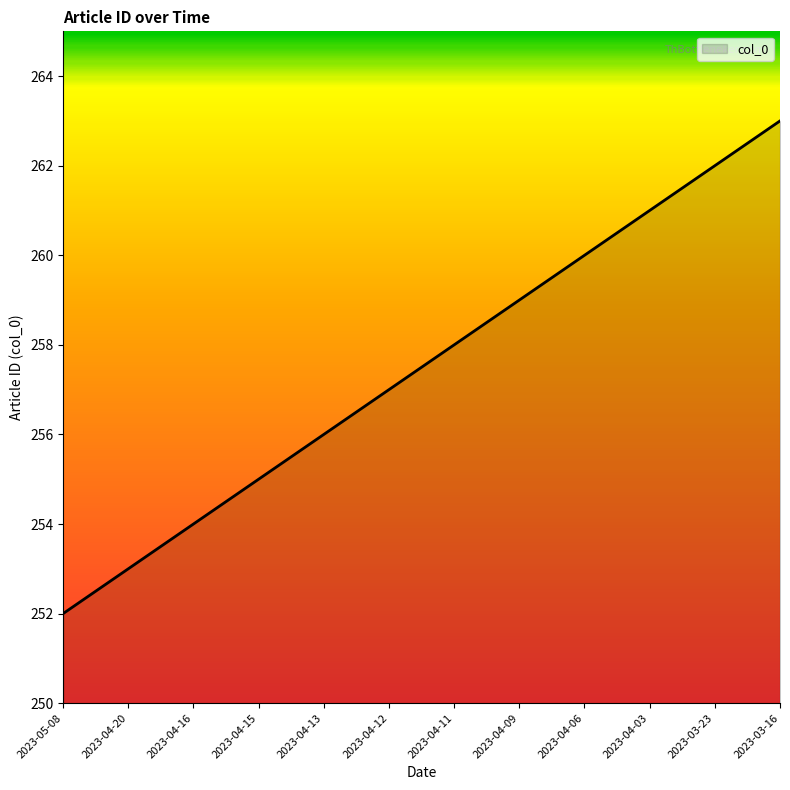

What position from the right is 2023-04-15?

9